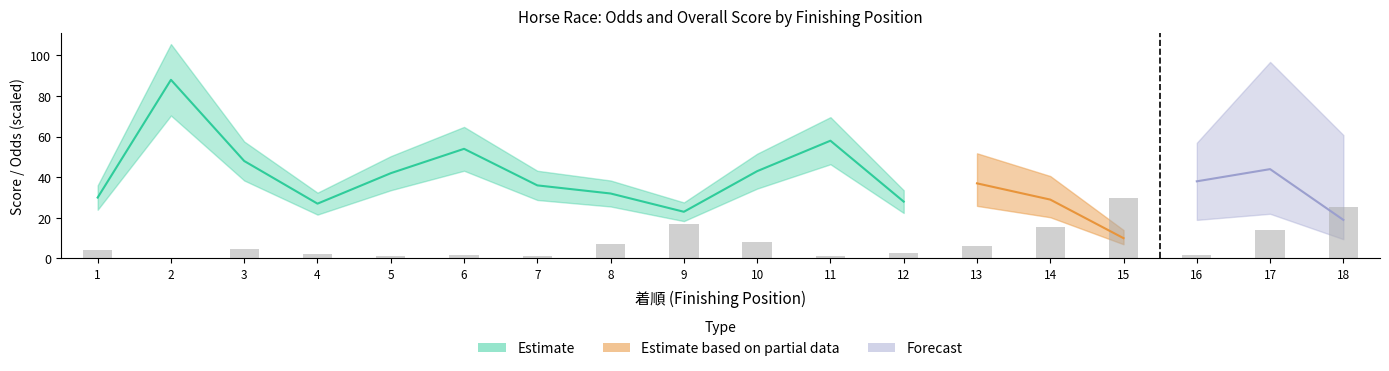

Read the value at 18.

25.4